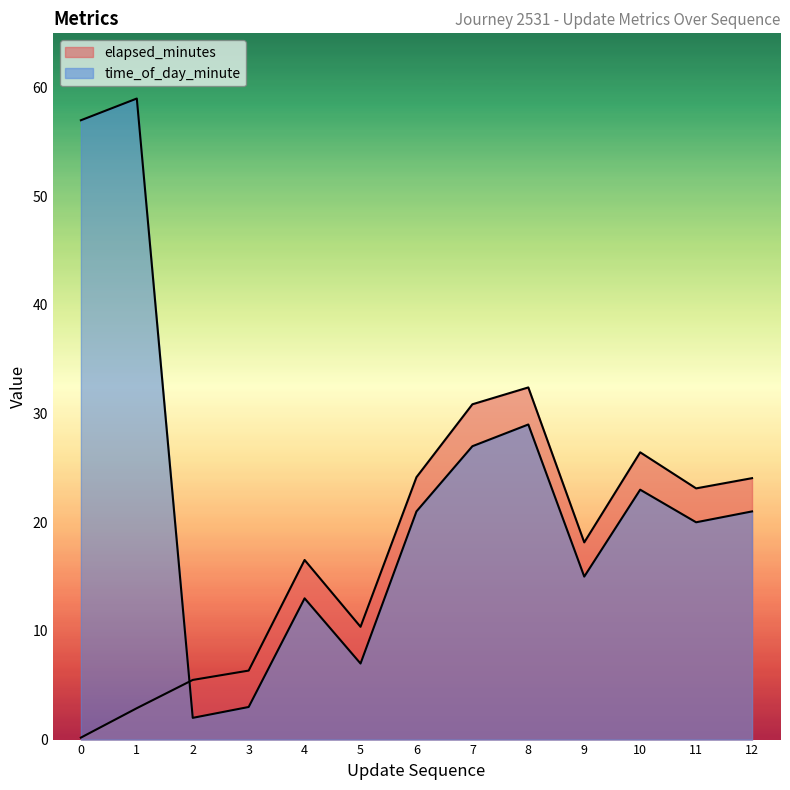

How many values in the time_of_day_minute series exceed 21?

5